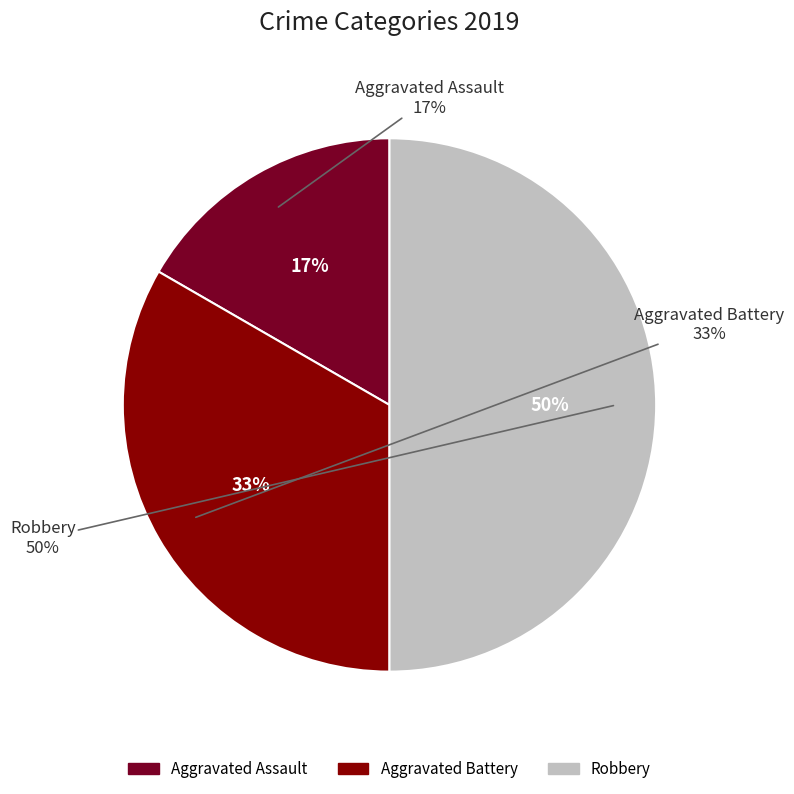

To the nearest percent, what is the difference between the largest and smallest slice percentages?

33%